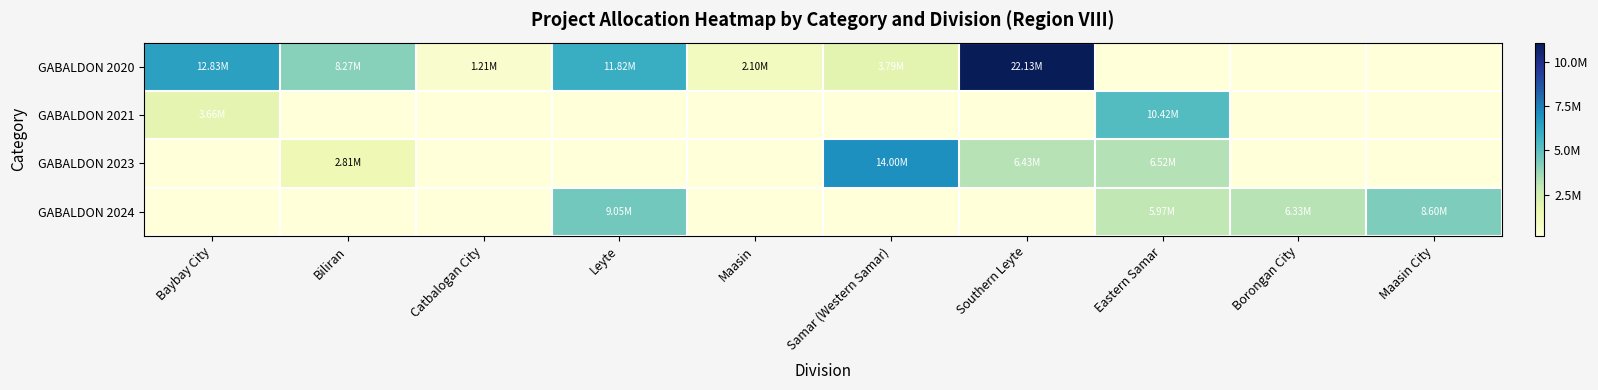

At which category does the chart reach its peak across all series?

Southern Leyte